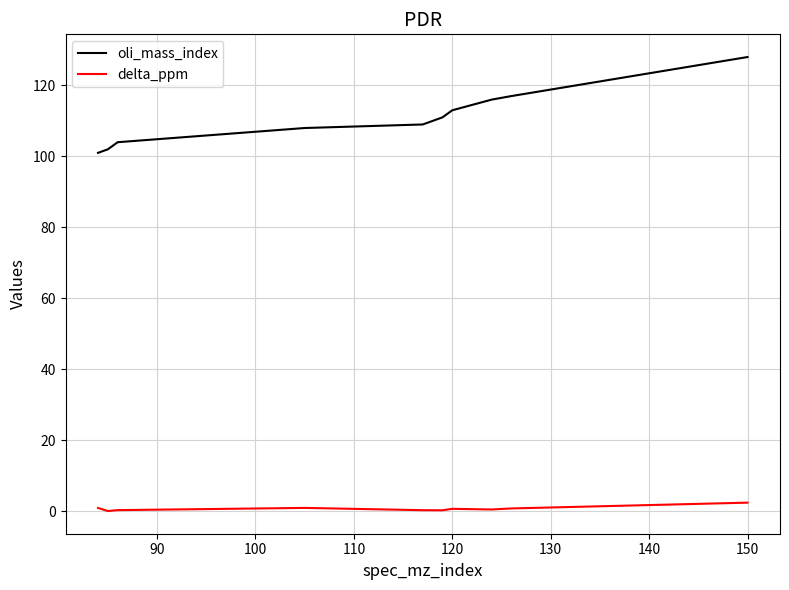

True or false: delta_ppm and oli_mass_index cross at least once.

False